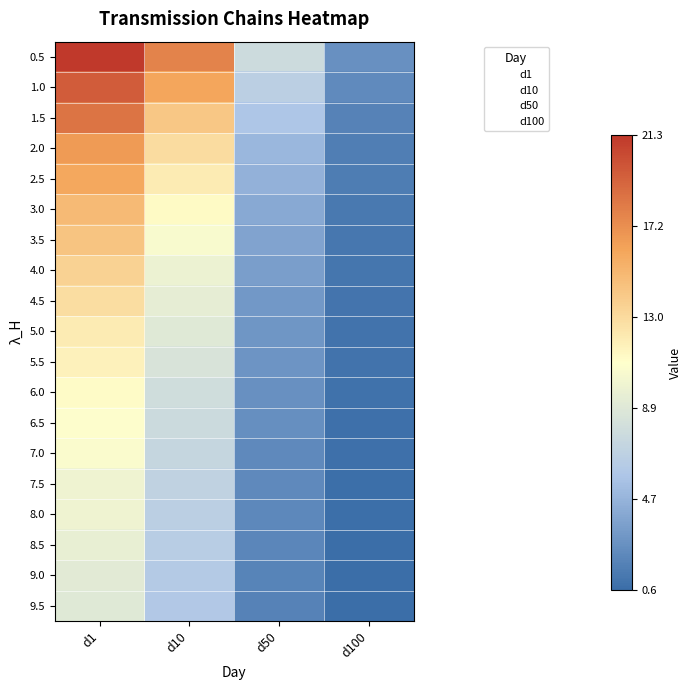

Between d10 and d100, which series saw the biggest shift?

0.5